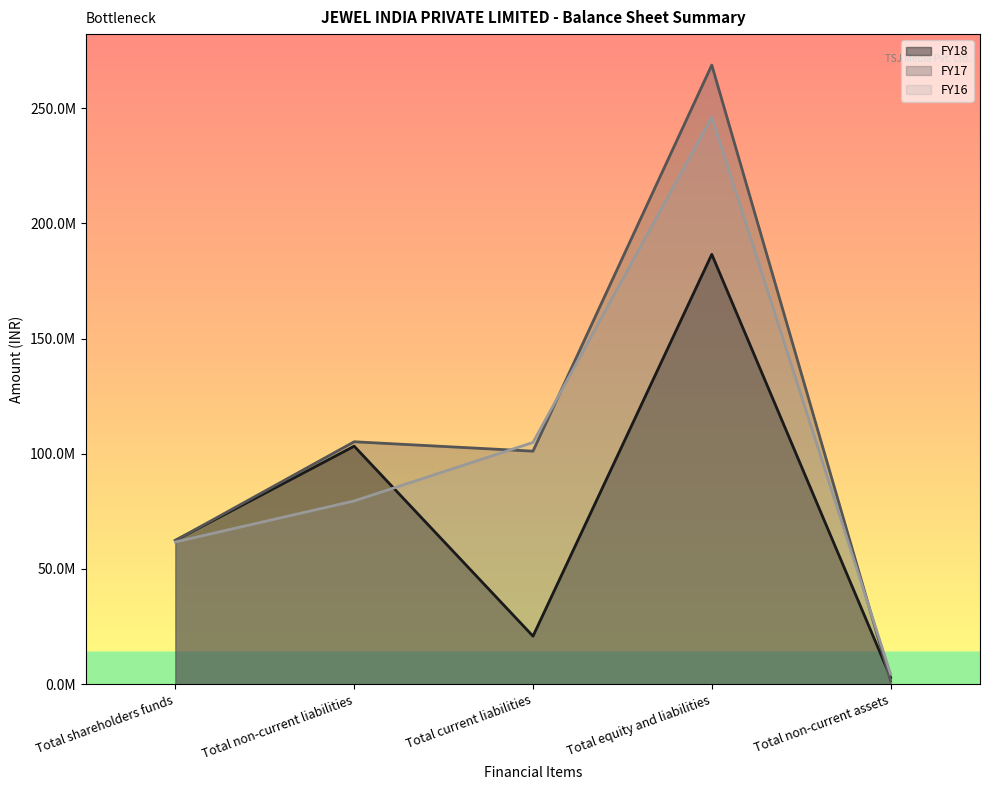

True or false: FY16 has more than 2 points higher than both neighbors.

False